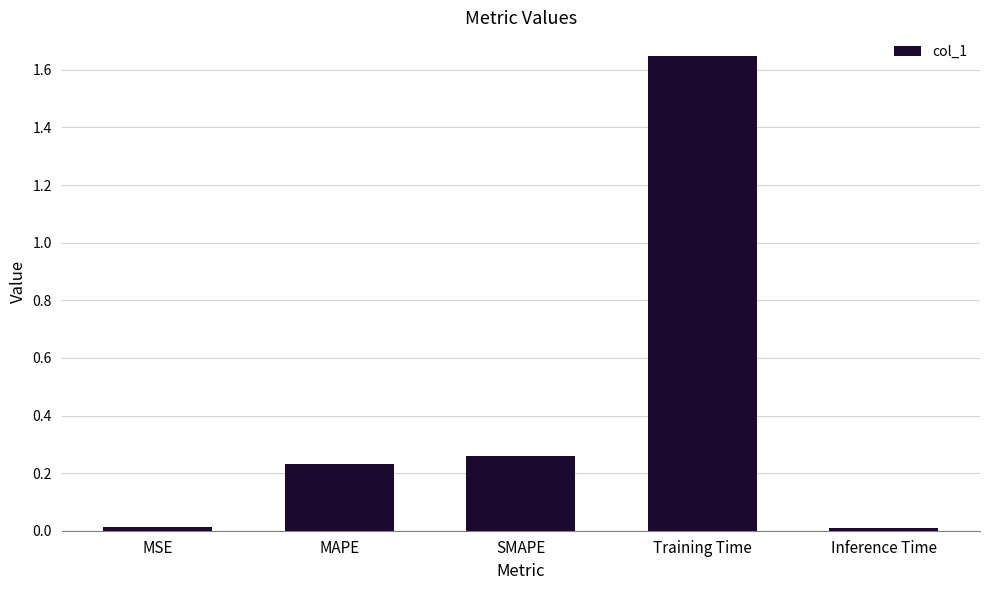

True or false: the data shows 0.3 at MAPE.

False